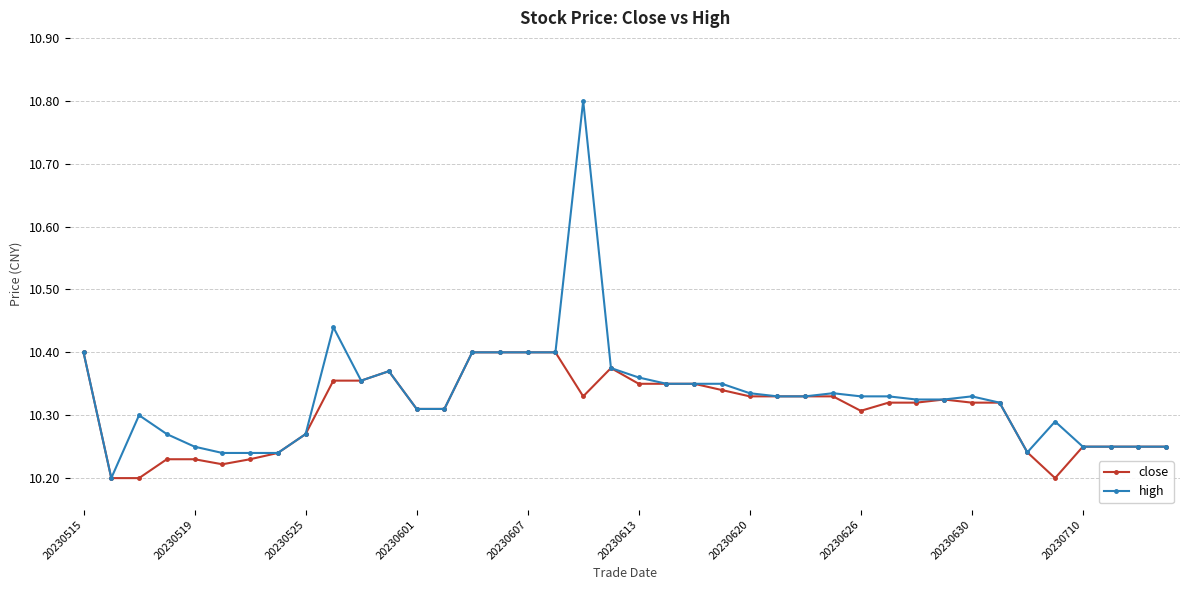

How many categories are shown in the chart?

40